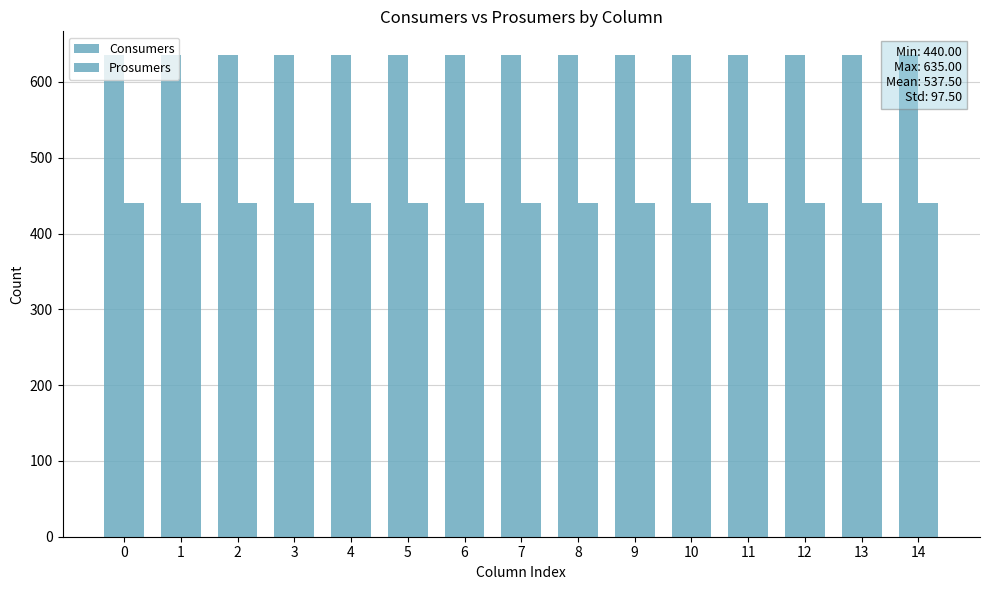

What is the value of the Prosumers bar at the 2nd from the left?

440